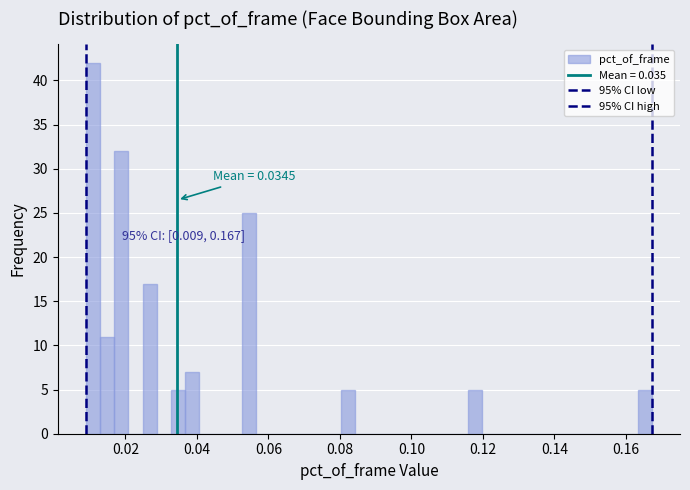

Read against the x-axis, roughly where is the centre of the tallest bar?

0.010